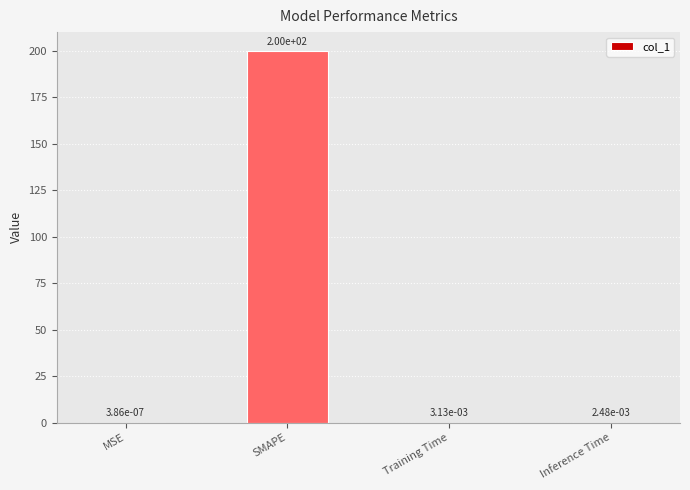

Which label corresponds to the largest value in the chart?

SMAPE